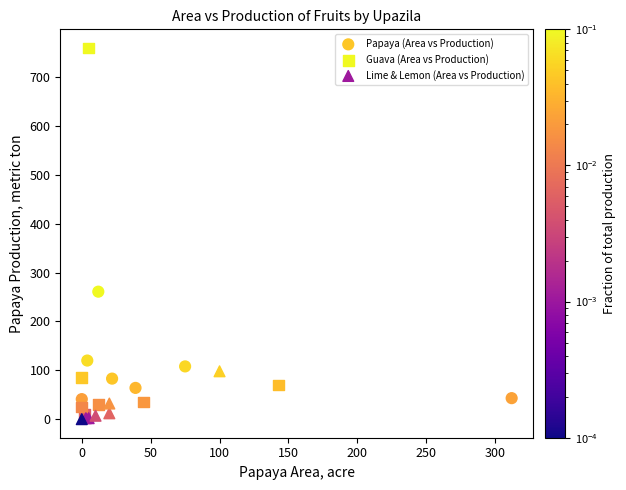

Which series contains the lowest Y value?

Lime & Lemon (Area vs Production)